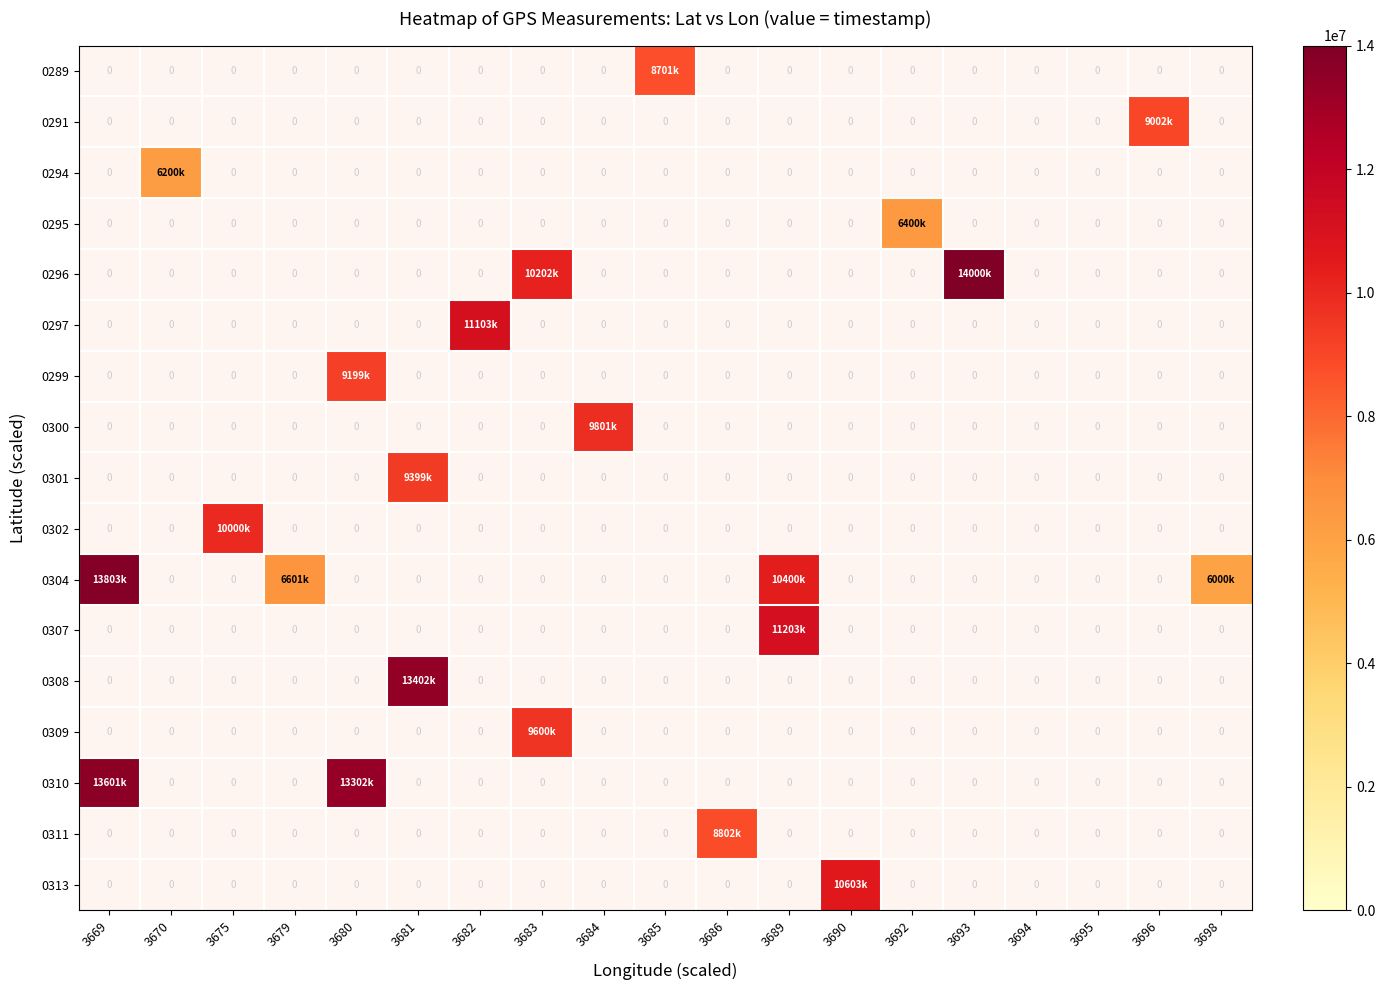

Which label corresponds to the smallest value in the chart?

3698